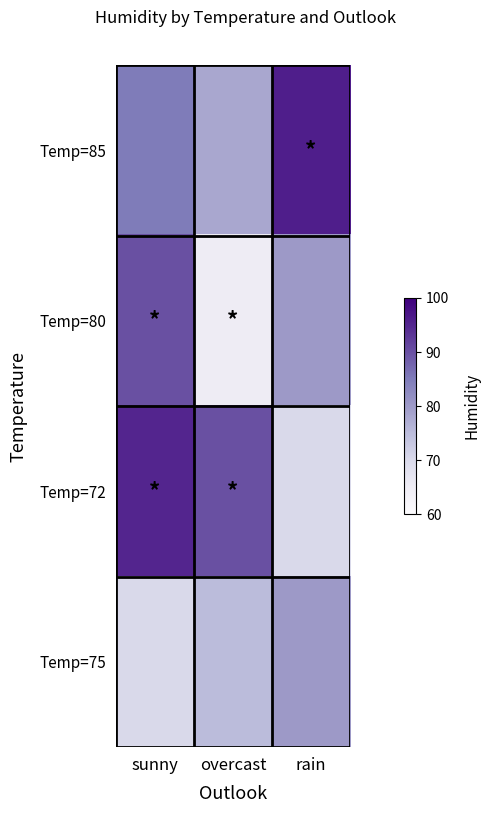

Rank the series by their maximum value, from highest to lowest.

Temp=85, Temp=72, Temp=80, Temp=75